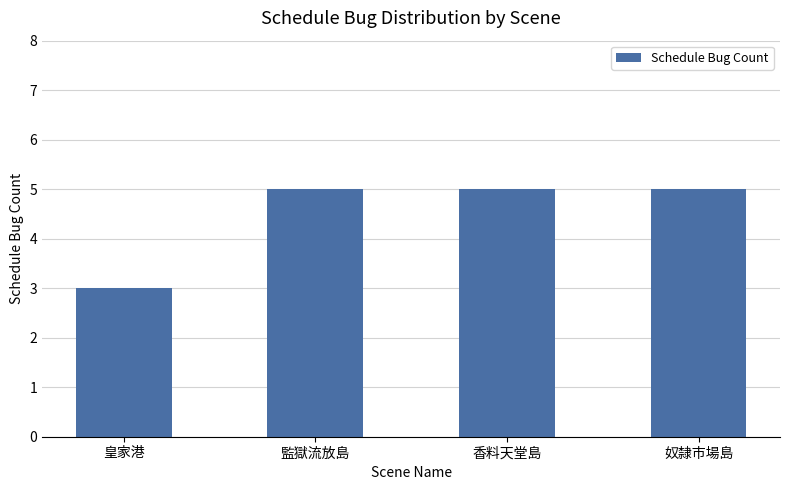

What is the label of the 4th bar from the left?

奴隸市場島